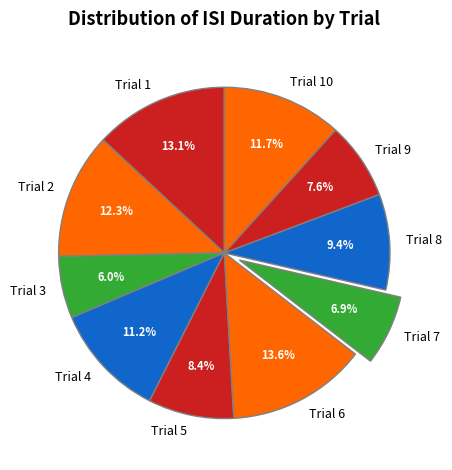

What is the smallest slice in the pie chart?

Trial 3